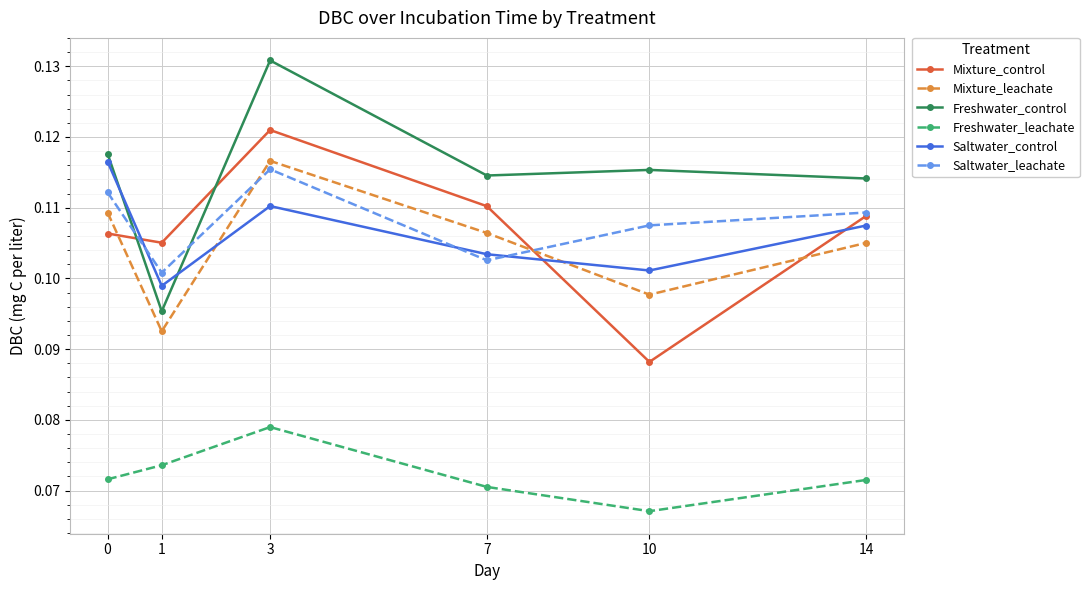

True or false: Freshwater_leachate has a value of 0.0 at 14.

False